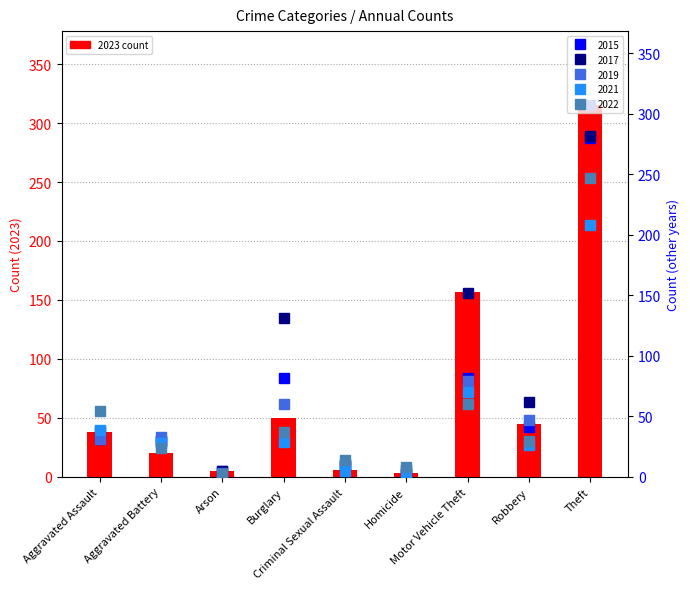

List the series in order of their peak value, lowest first.

2021, 2022, 2015, 2017, 2019, 2023